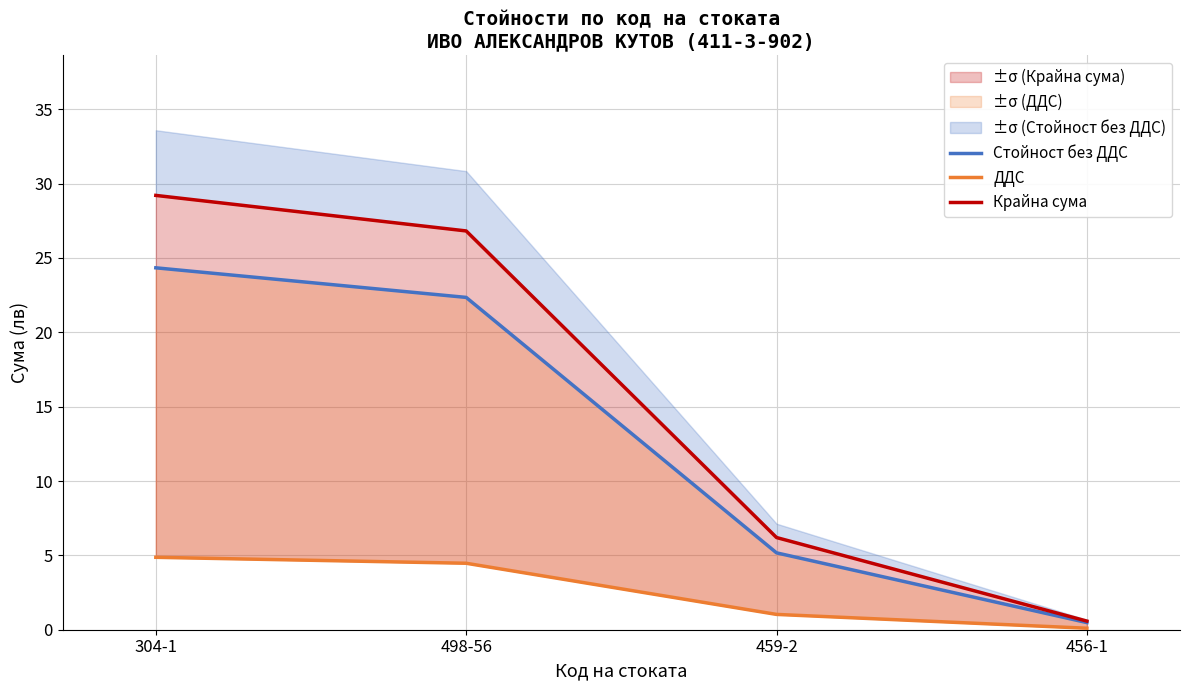

True or false: ДДС and Крайна сума intersect in this chart.

False